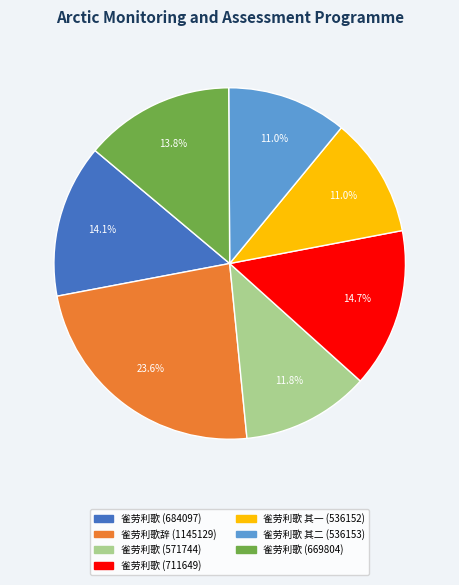

Combined, do 雀劳利歌 (669804) and 雀劳利歌 其二 (536153) account for over 50%?

No